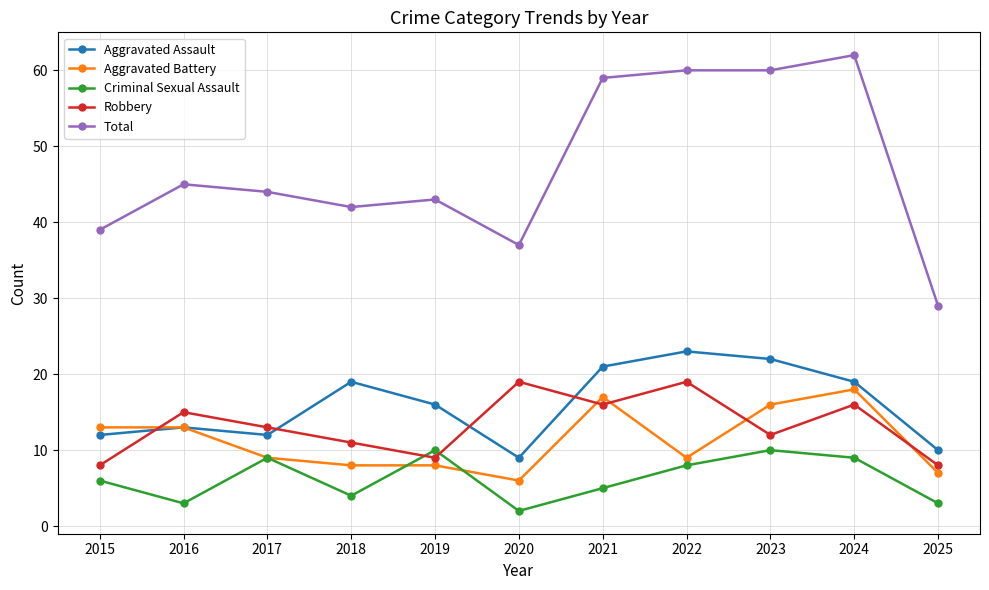

How many lines are shown in the chart?

5